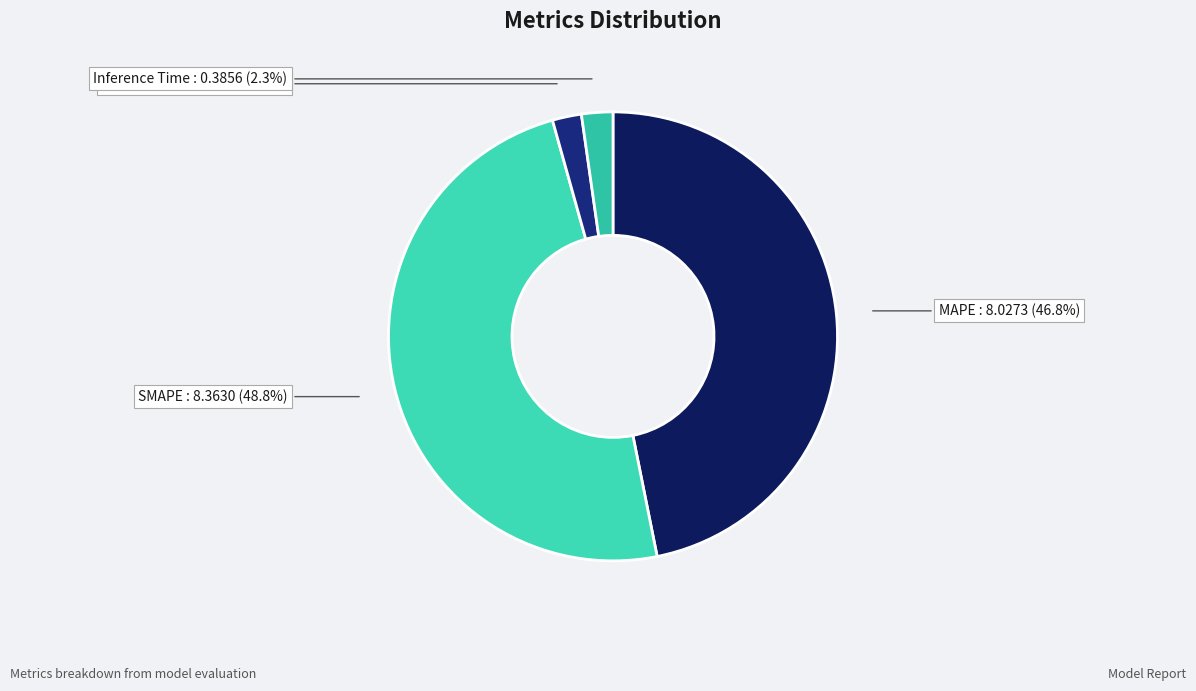

Count the number of slices in the pie.

4